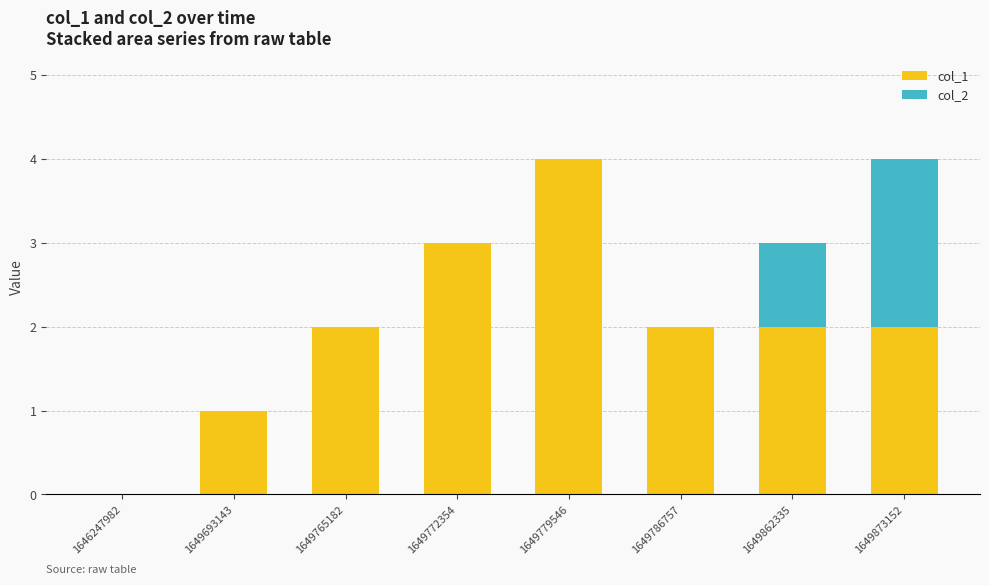

Reading left to right, list the values for the col_1 series.

1646247982=0	1649693143=1	1649765182=2	1649772354=3	1649779546=4	1649786757=2	1649862335=2	1649873152=2